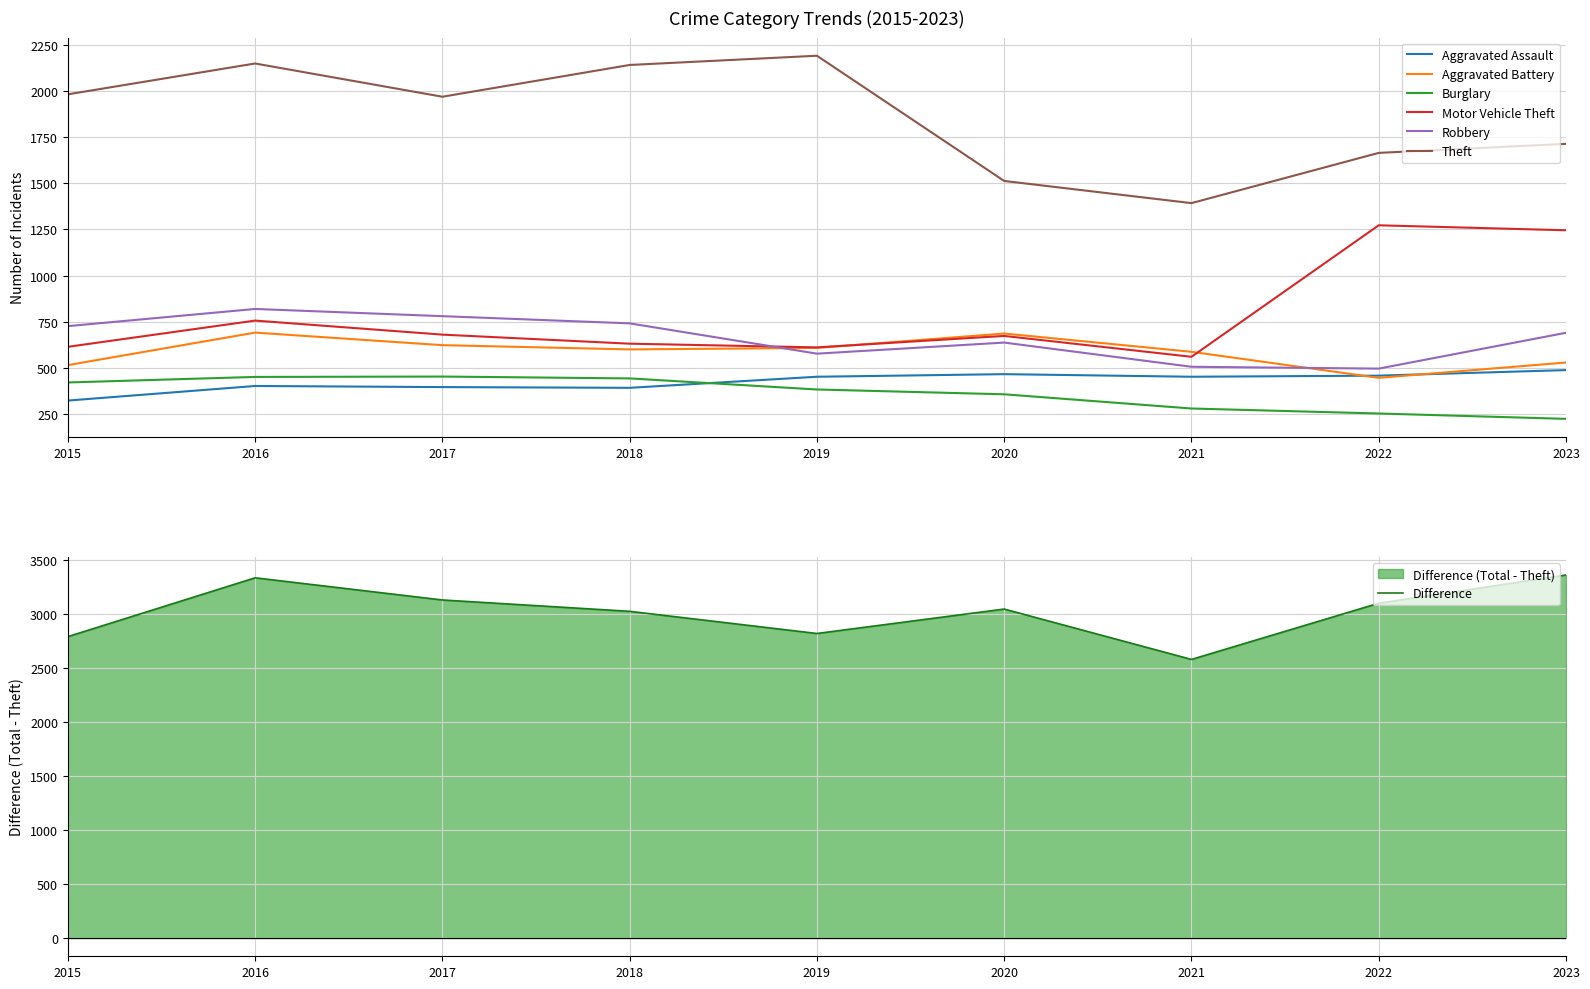

True or false: Aggravated Battery has more than 1 interior local peaks.

True